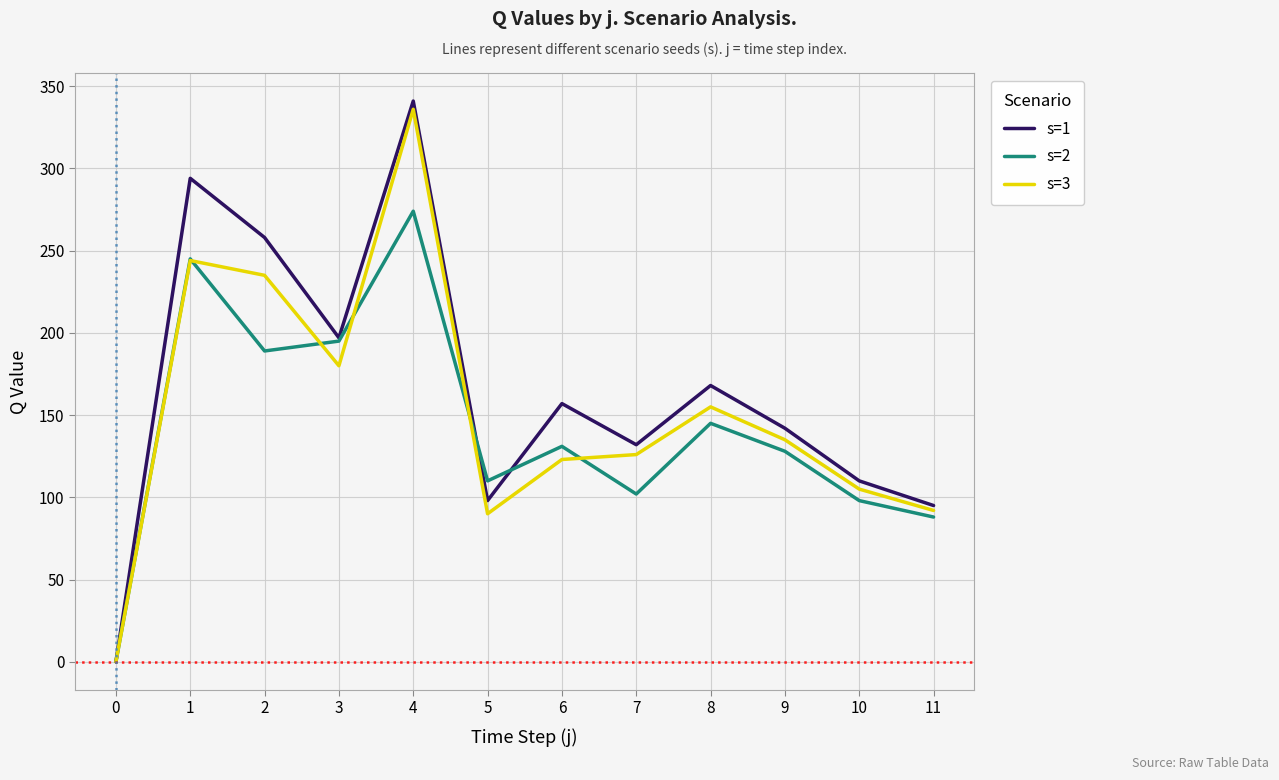

Which series changed the most between 1 and 2?

s=2